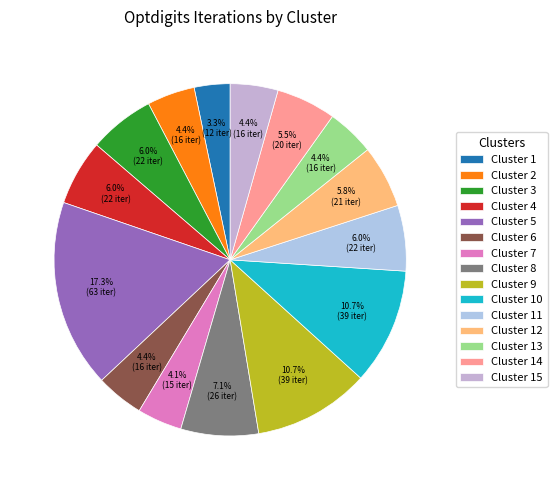

Which slice is the smallest?

Cluster 1